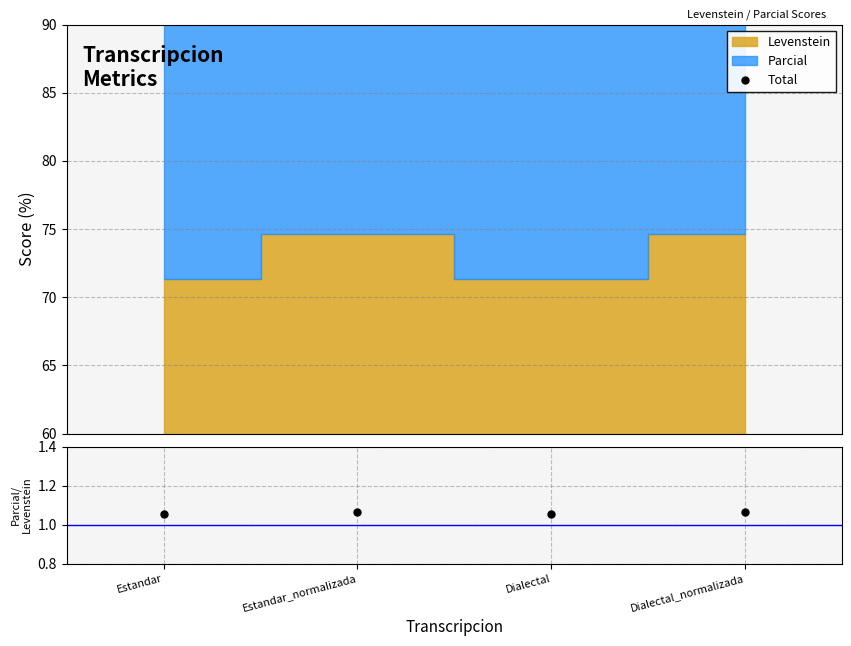

At which category is the sum across all series the highest?

Estandar_normalizada